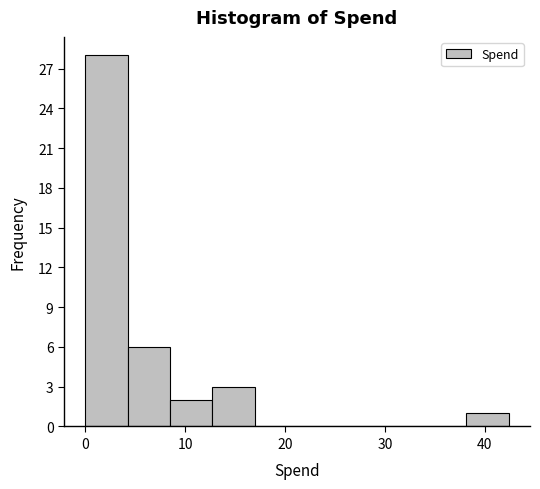

Reading left to right, list every bar in this chart as the range it spans on the x-axis followed by its height. Neither the bar edges nor the heights are printed on the chart, so give them approximately, as read against the axes.

0 to 4: 28
4 to 8: 6
8 to 13: 2
13 to 17: 3
17 to 21: 0
21 to 25: 0
25 to 30: 0
30 to 34: 0
34 to 38: 0
38 to 42: 1